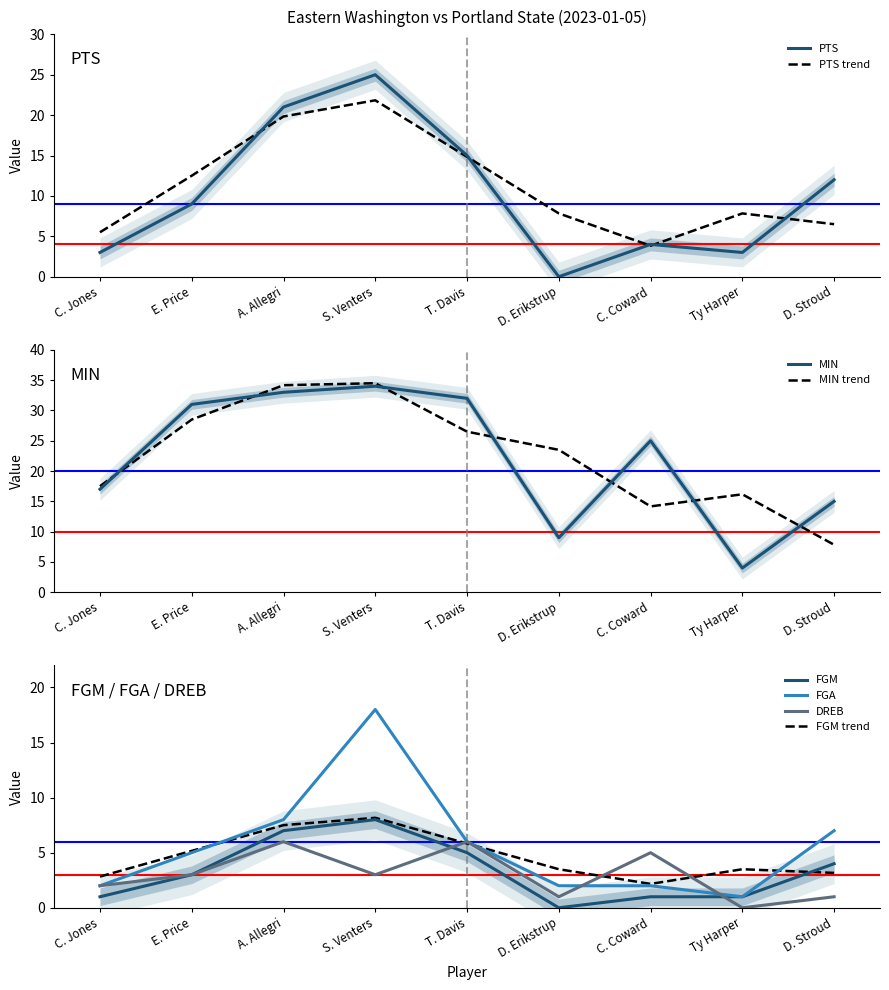

The value of MIN at A. Allegri is 33. True or false?

True